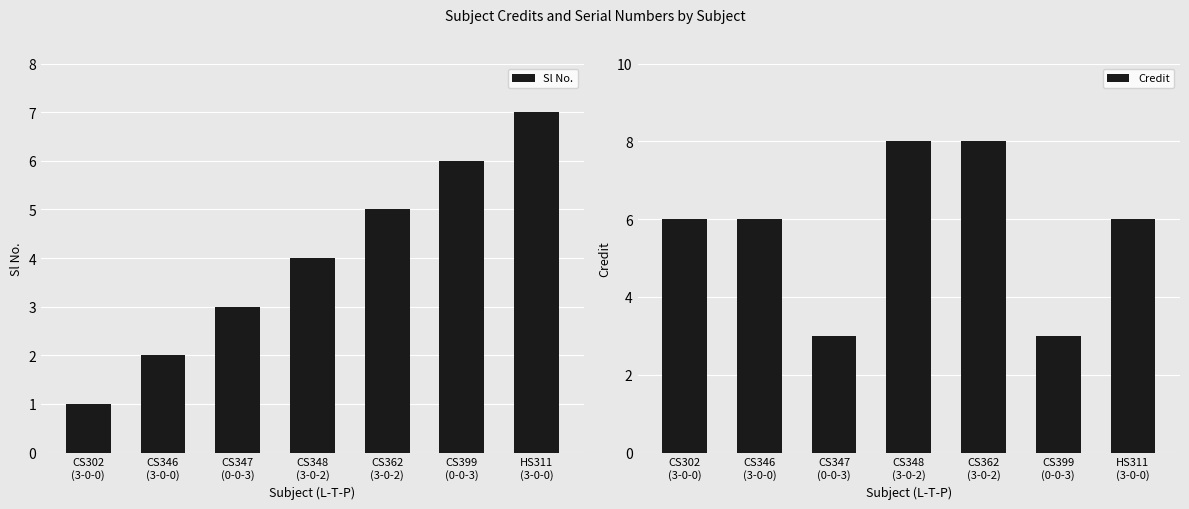

How many values in the Credit series are below 6?

2